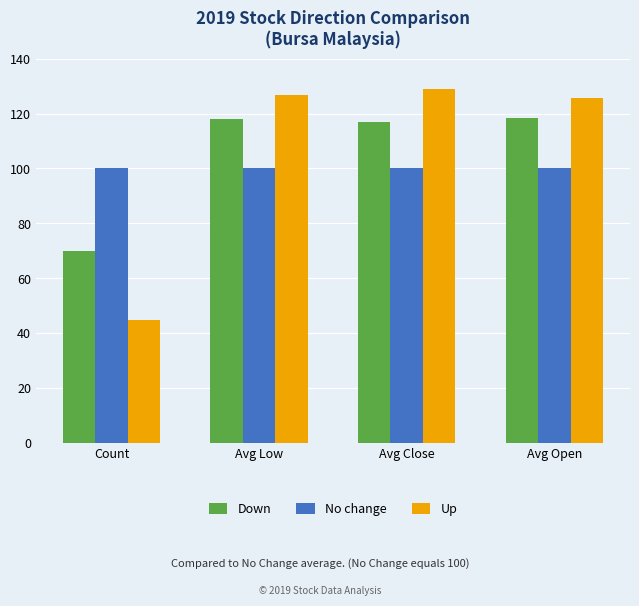

What is the label of the 1st bar from the left?

Count